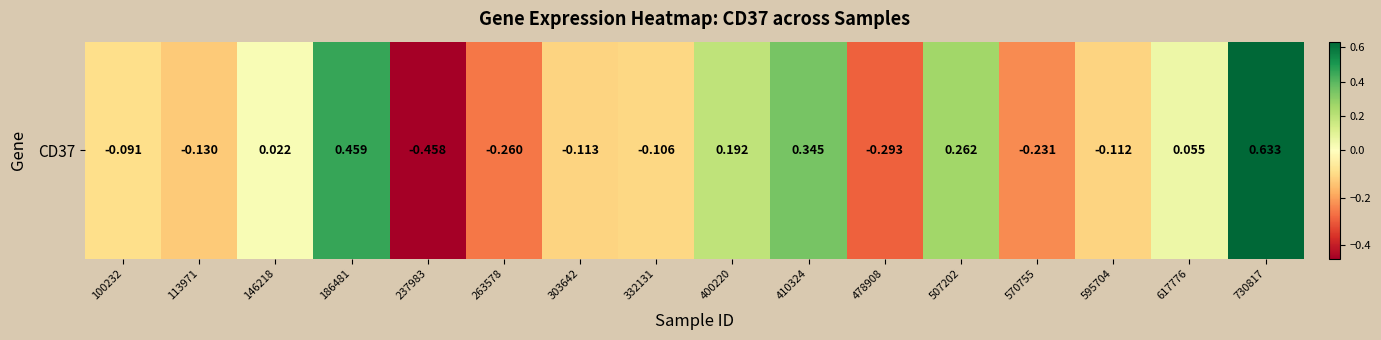

The value at 570755 is -0.4. True or false?

False